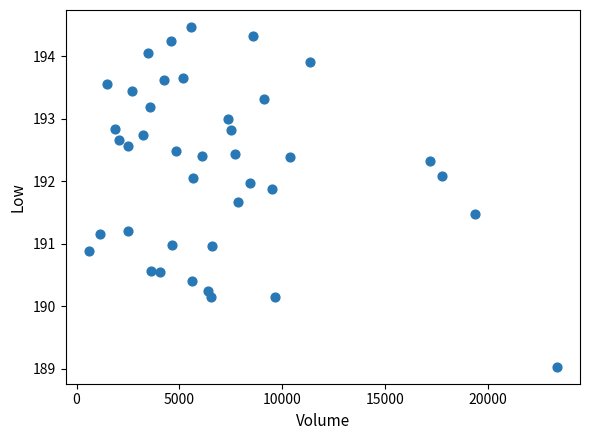

What is the range of Y values (max minus min)?

5.4